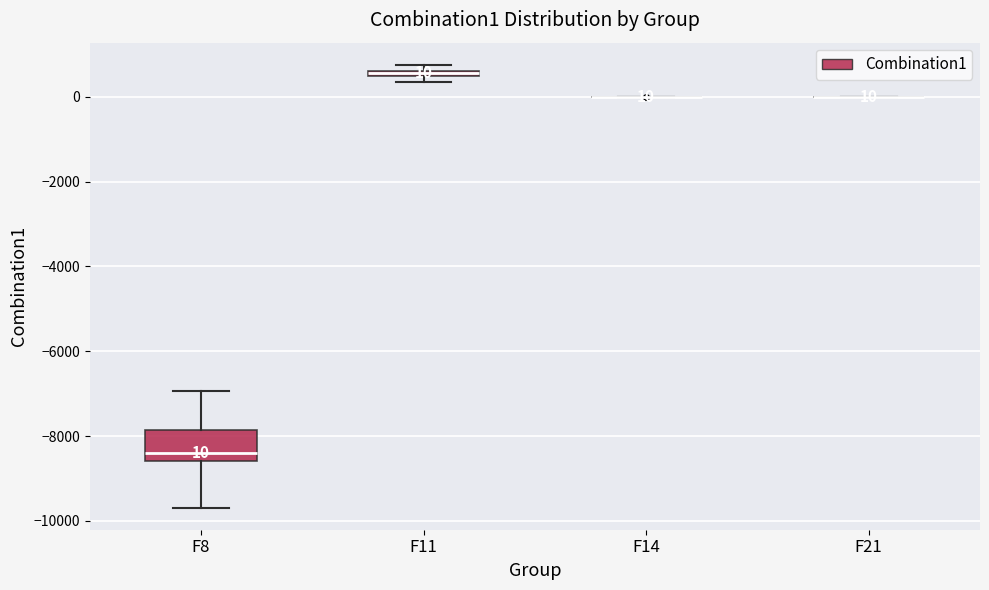

Which box is the tallest, from its lower edge to its upper edge?

F8